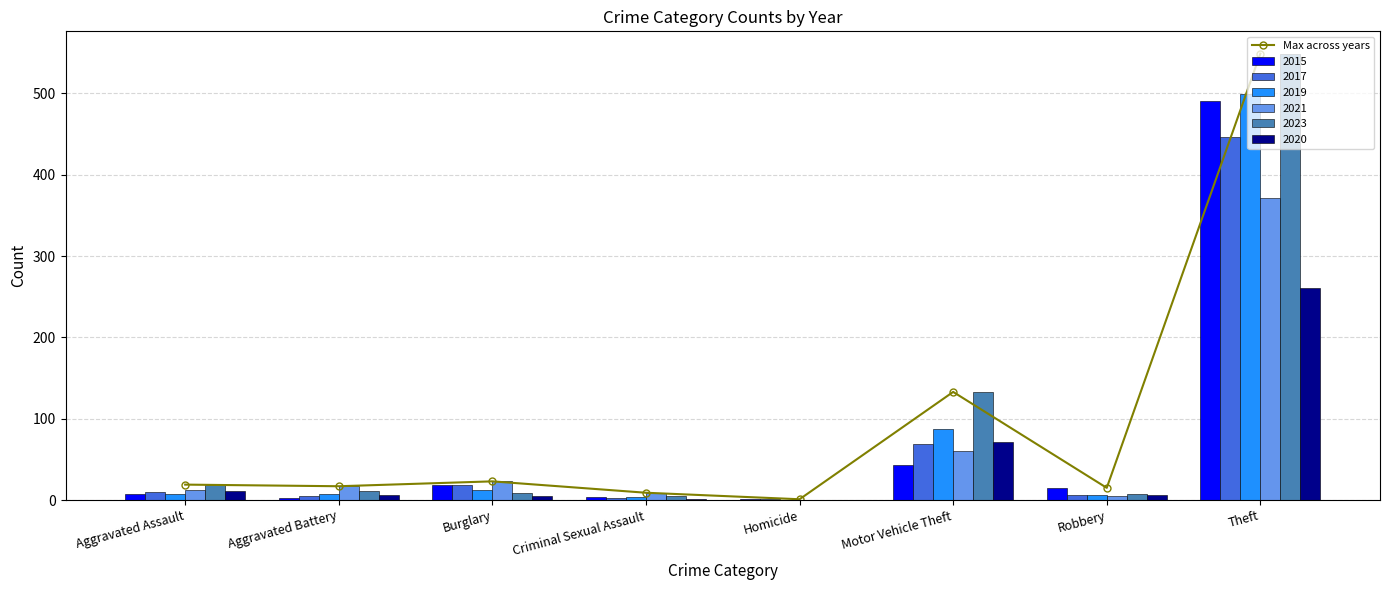

True or false: the data shows 85 at Motor Vehicle Theft.

False